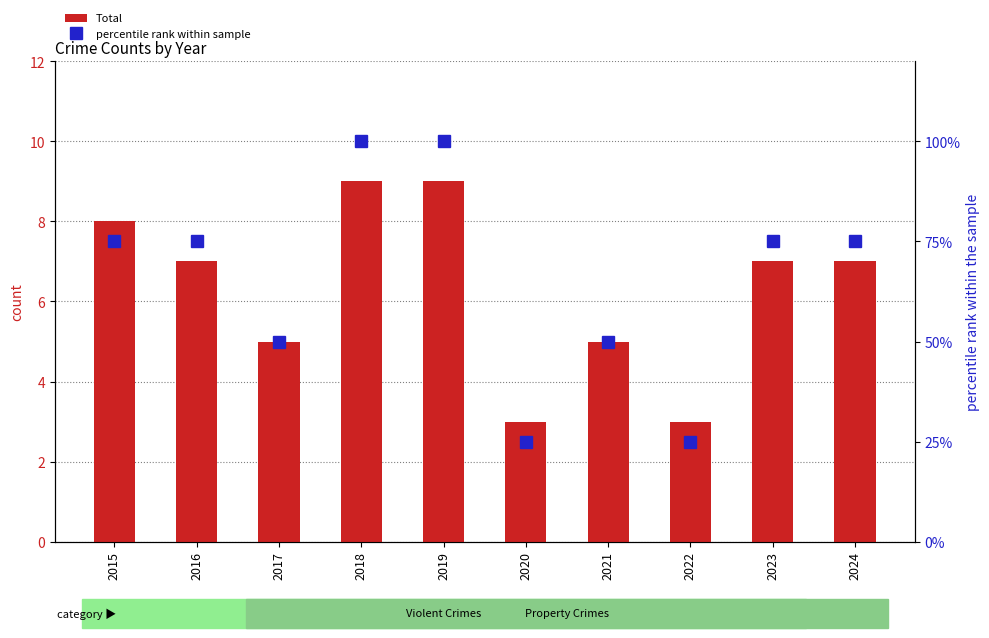

What is the highest value of the percentile rank within sample series?

100